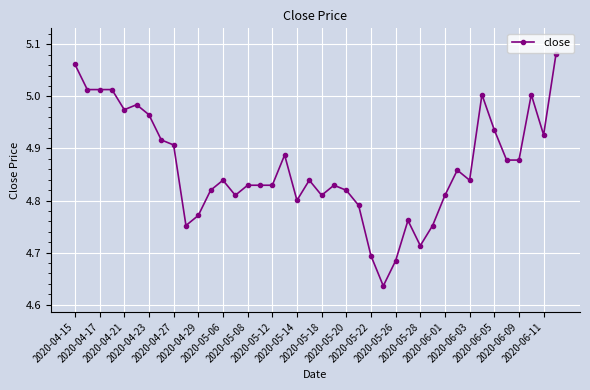

True or false: the data has more than 1 interior local peaks.

True